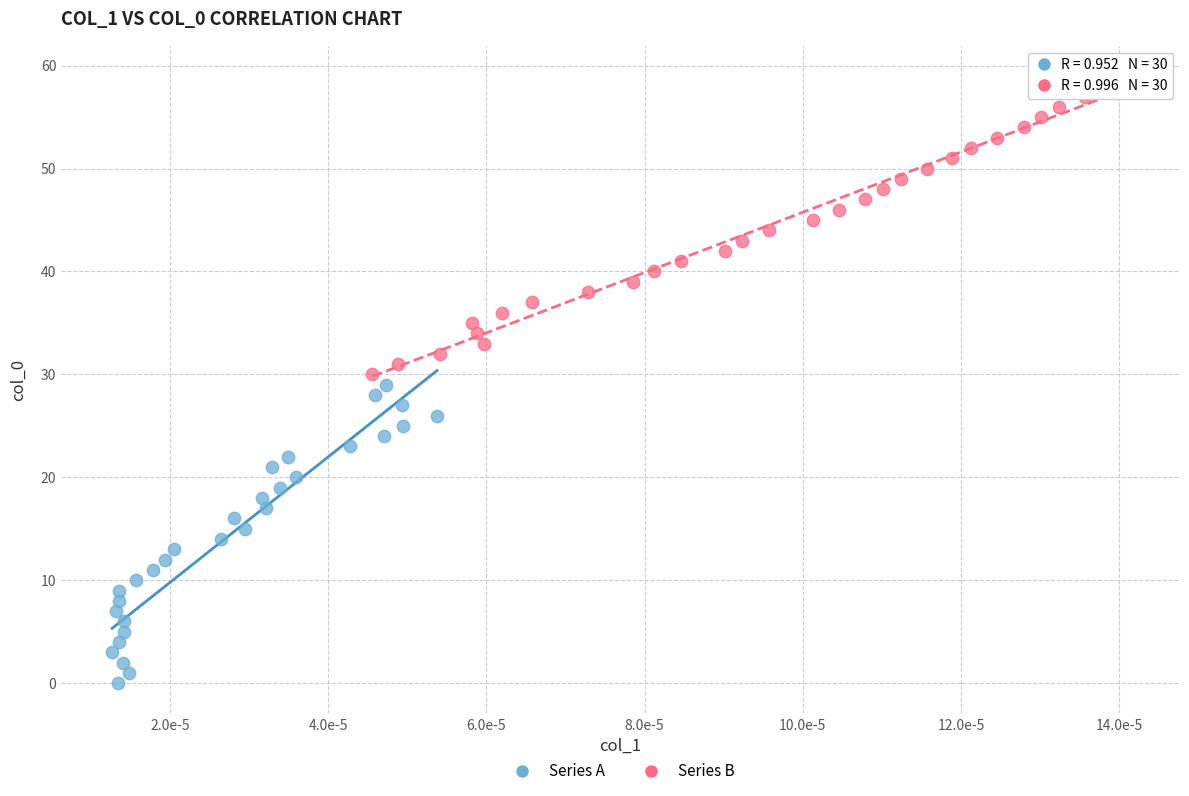

Which series reaches the maximum Y coordinate?

Series B